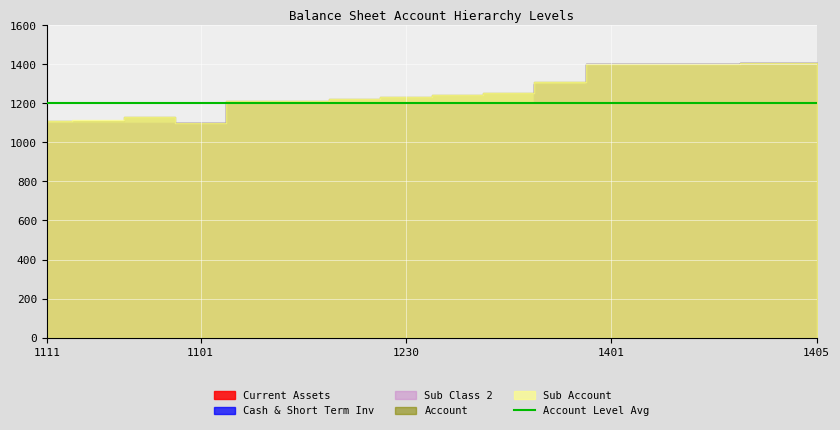

What is the value of the Account point at the 1st from the left?

1110